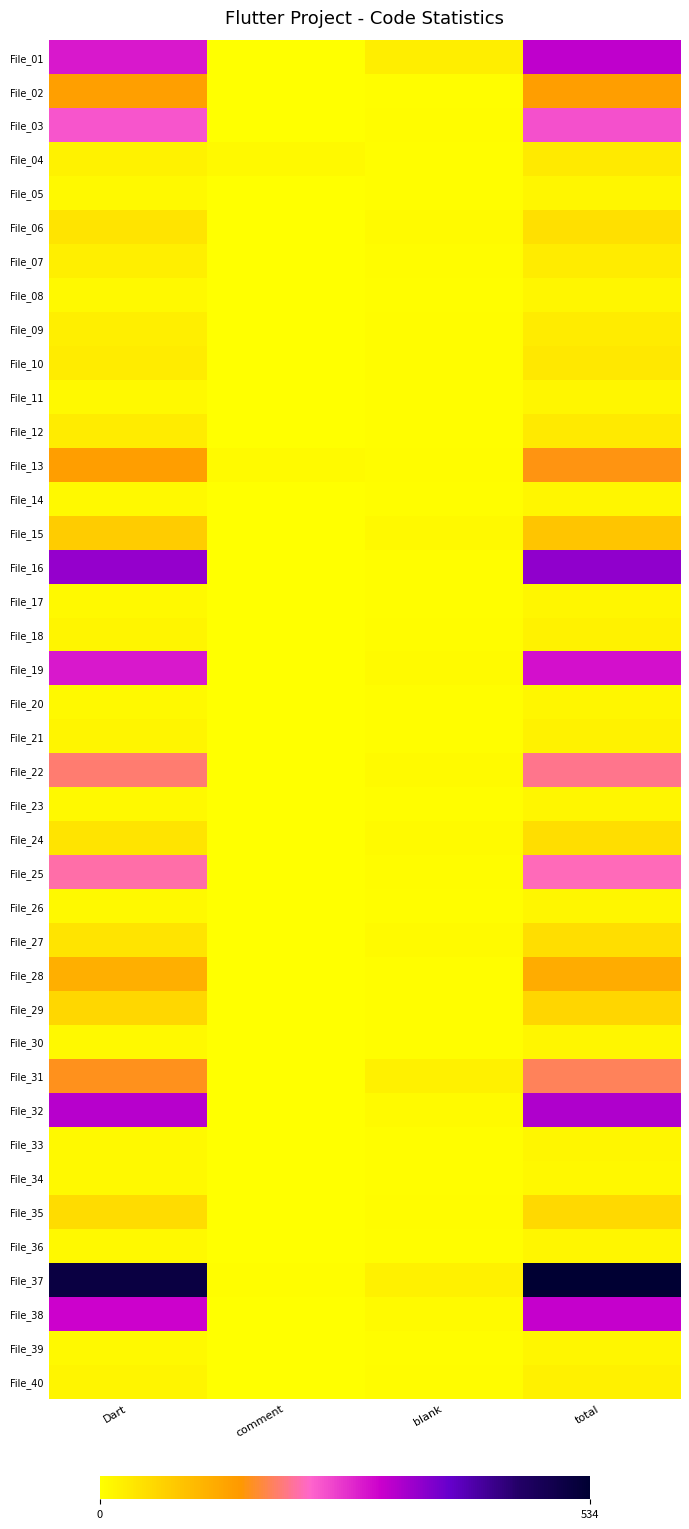

What is the total value across all series at Dart?

3881